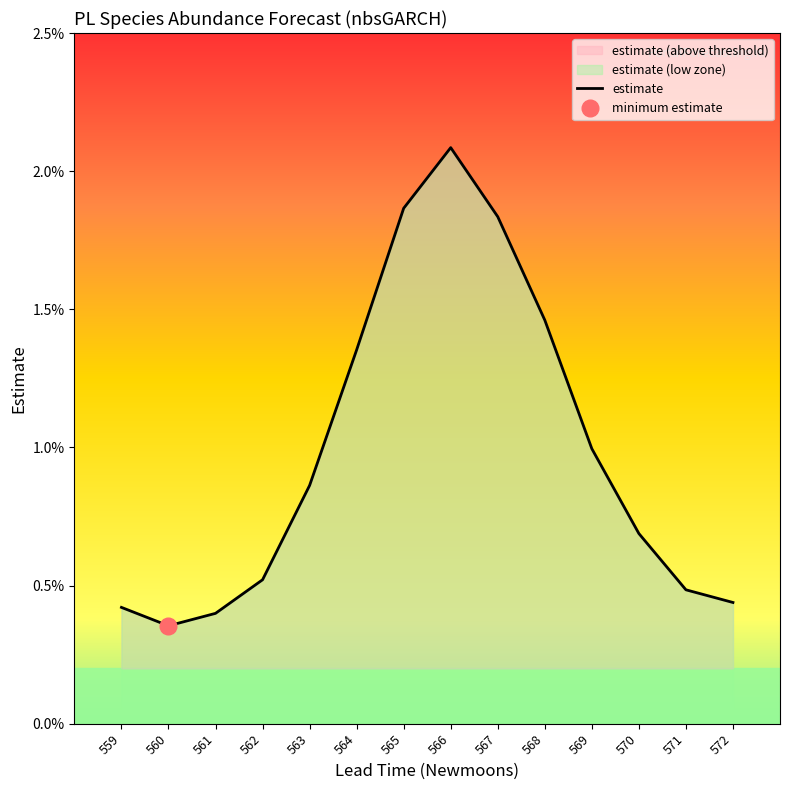

Which has a higher value, 562 or 560?

562